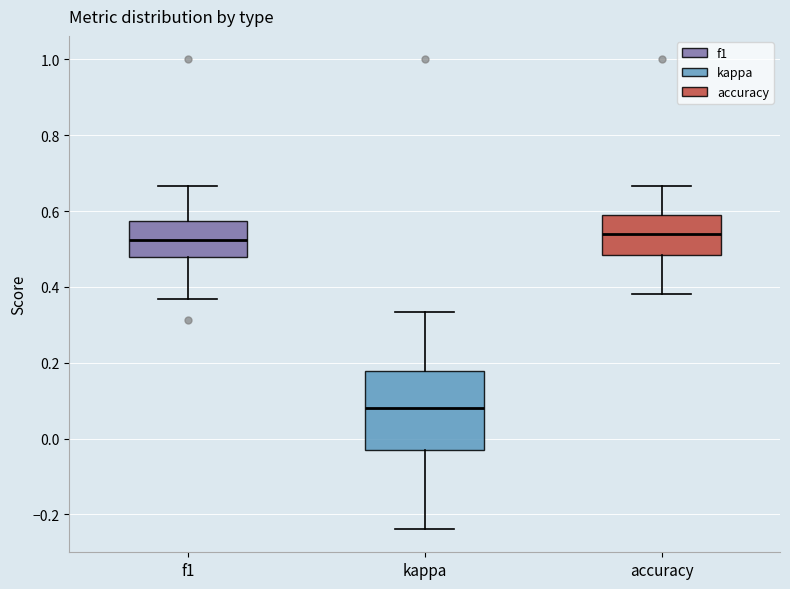

Where is the lower edge of the box for accuracy on the y-axis? The values are not printed on the chart, so give them approximately, as read against the axis.

0.48